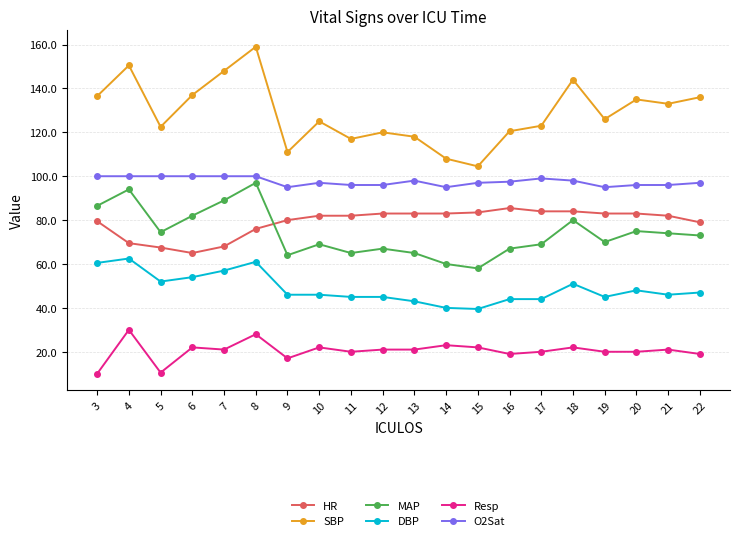

Rank the series at 6 from lowest to highest value.

Resp, DBP, HR, MAP, O2Sat, SBP